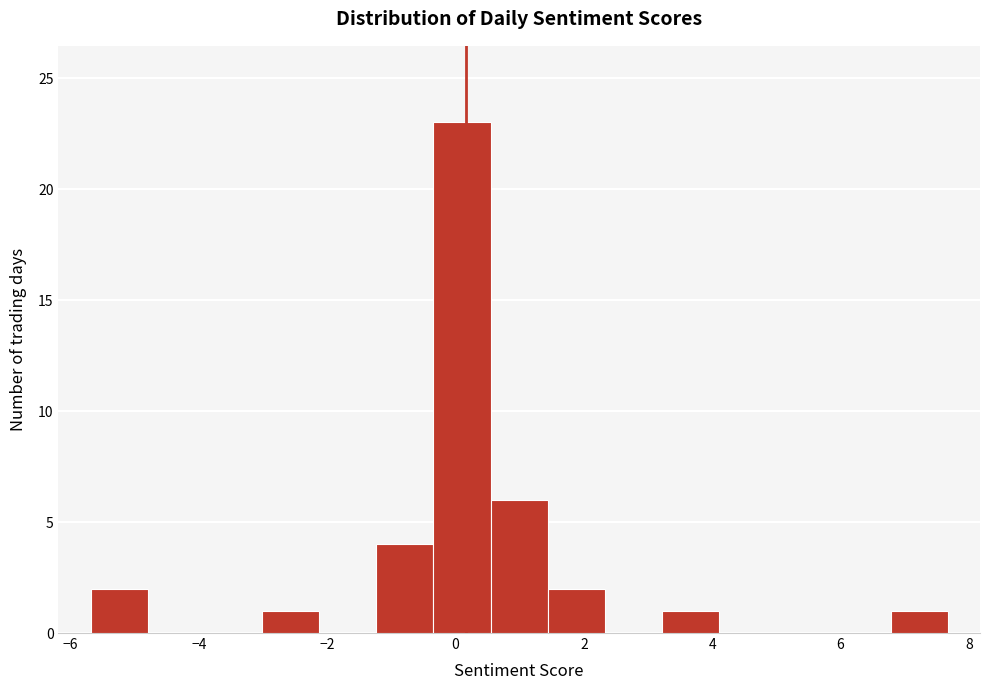

Reading left to right, list every bar in this chart as the range it spans on the x-axis followed by its height. Neither the bar edges nor the heights are printed on the chart, so give them approximately, as read against the axes.

-5.6 to -4.8: 2
-4.8 to -4.0: 0
-4.0 to -3.0: 0
-3.0 to -2.2: 1
-2.2 to -1.2: 0
-1.2 to -0.4: 4
-0.4 to 0.6: 23
0.6 to 1.4: 6
1.4 to 2.4: 2
2.4 to 3.2: 0
3.2 to 4.2: 1
4.2 to 5.0: 0
5.0 to 5.8: 0
5.8 to 6.8: 0
6.8 to 7.6: 1